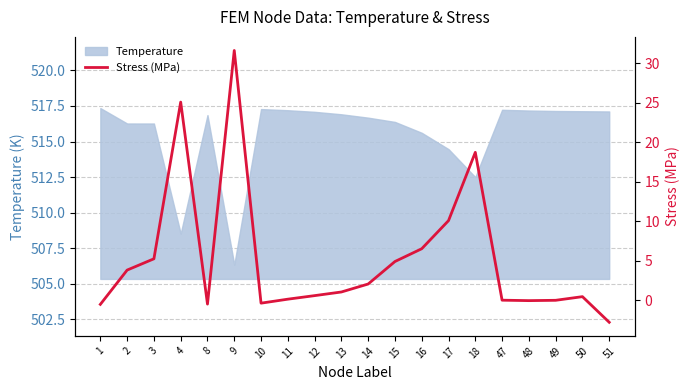

Reading left to right, transcribe all the data shown in this chart.

-0.5	3.8	5.2	25.1	-0.5	31.6	-0.4	0.1	0.6	1.0	2.1	4.9	6.5	10.1	18.7	0.0	-0.0	-0.0	0.5	-2.8